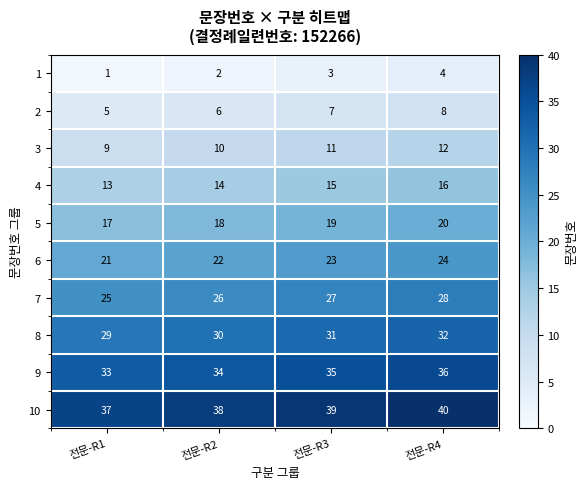

How many categories are shown in the chart?

4